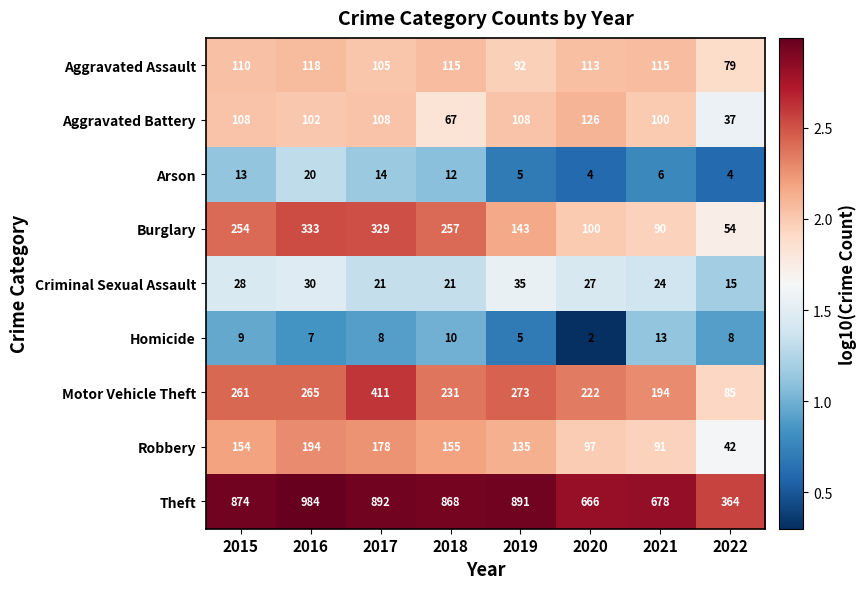

Is it true that Motor Vehicle Theft equals 142 at 2019?

False